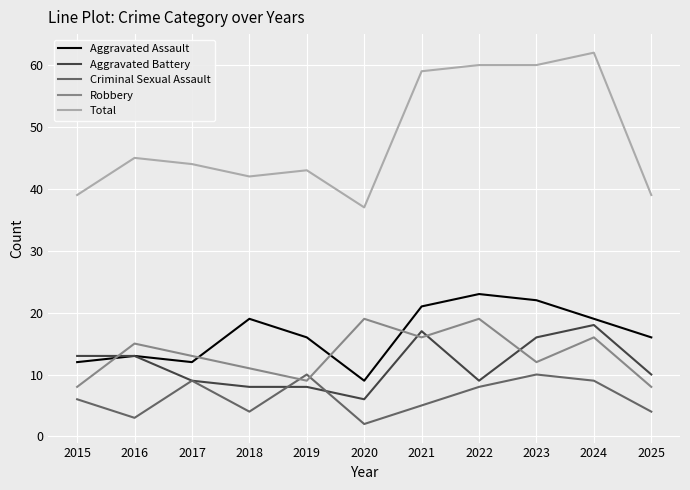

Which label corresponds to the largest value in the chart?

2024